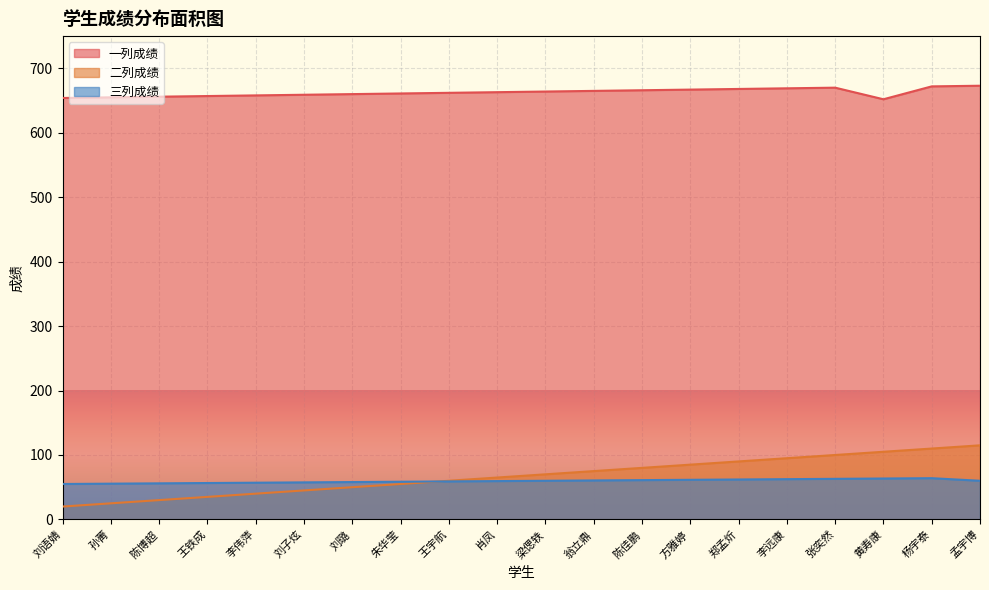

What is the average value of the 一列成绩 series?

662.5